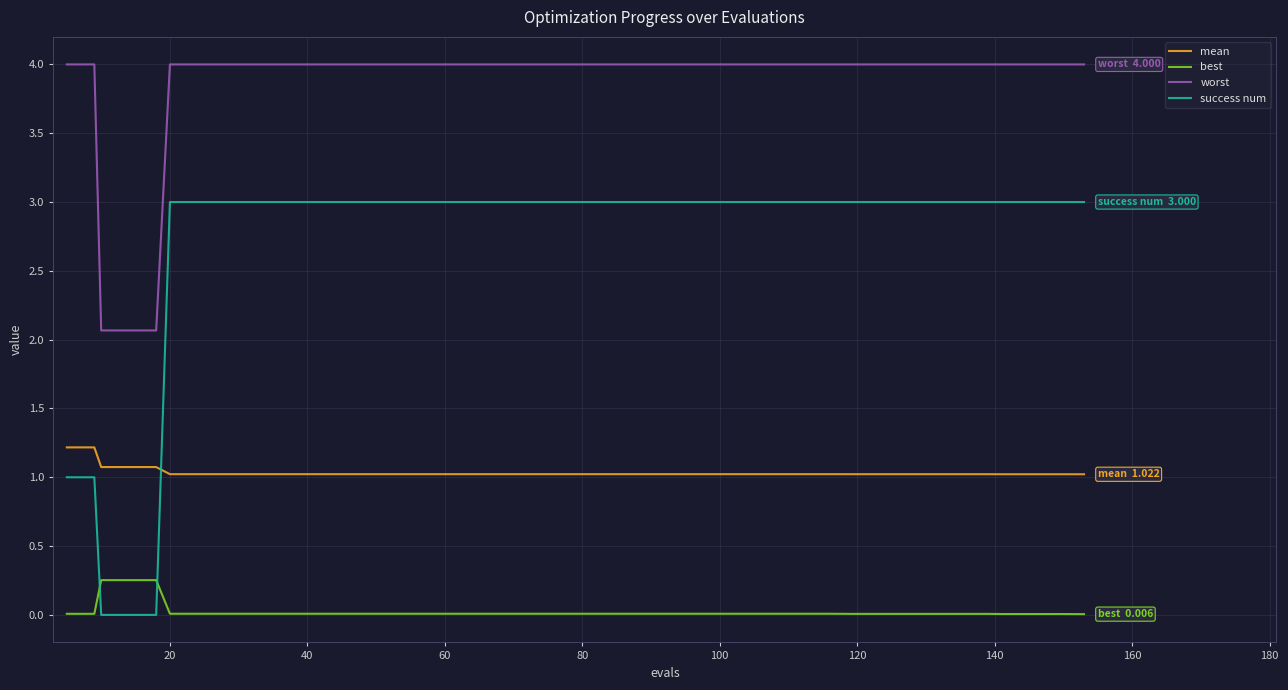

Which series has the largest range (max minus min)?

success num